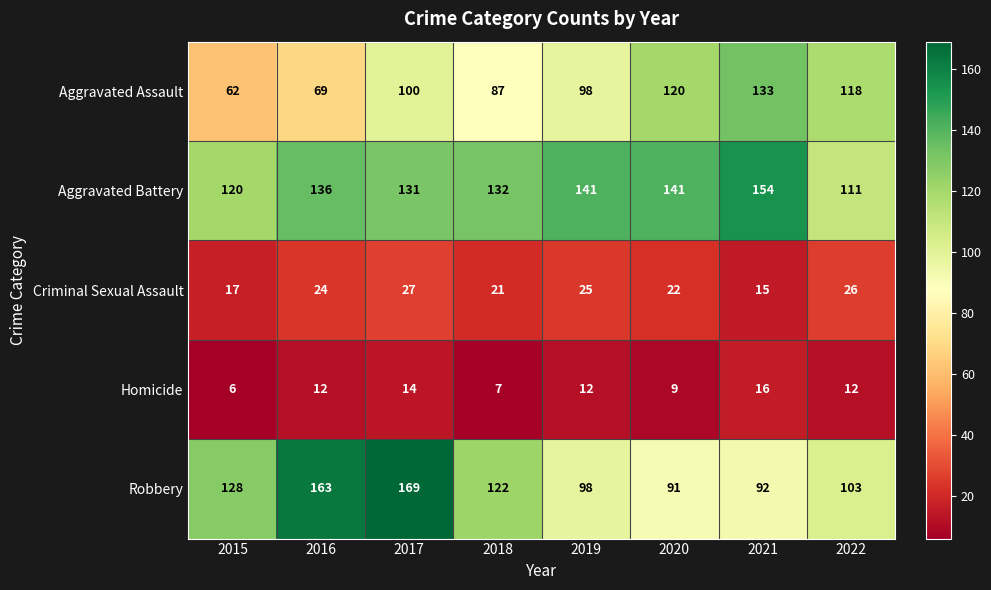

Rank the series by their maximum value, from highest to lowest.

Robbery, Aggravated Battery, Aggravated Assault, Criminal Sexual Assault, Homicide